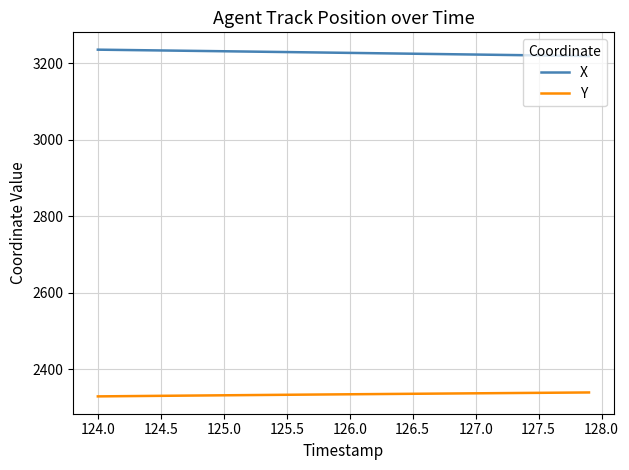

Which series has the largest total across all categories?

X